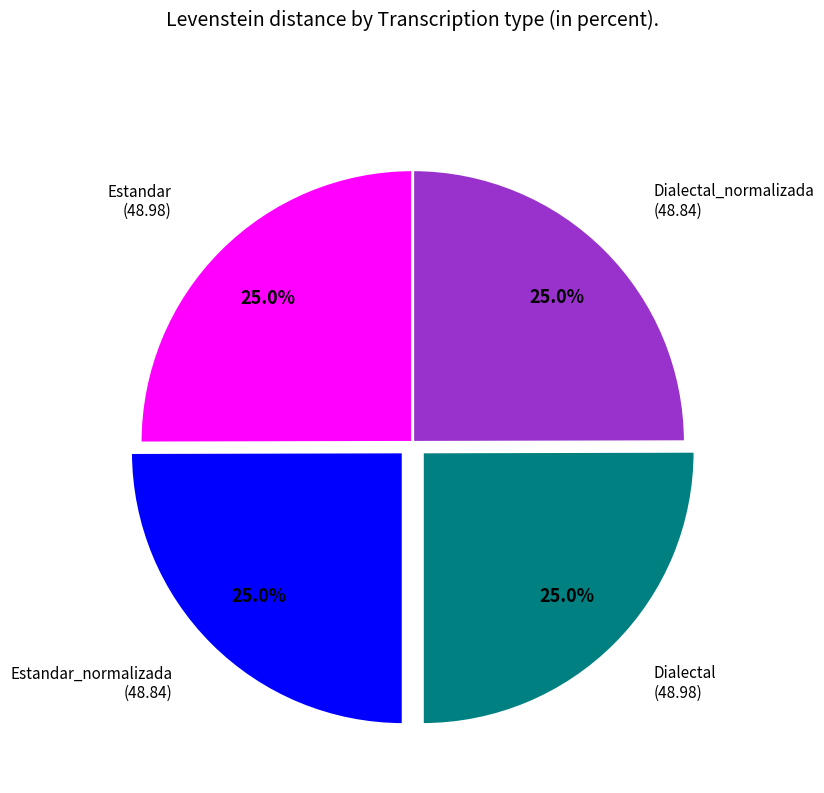

Is there any slice that represents more than half of the pie?

No